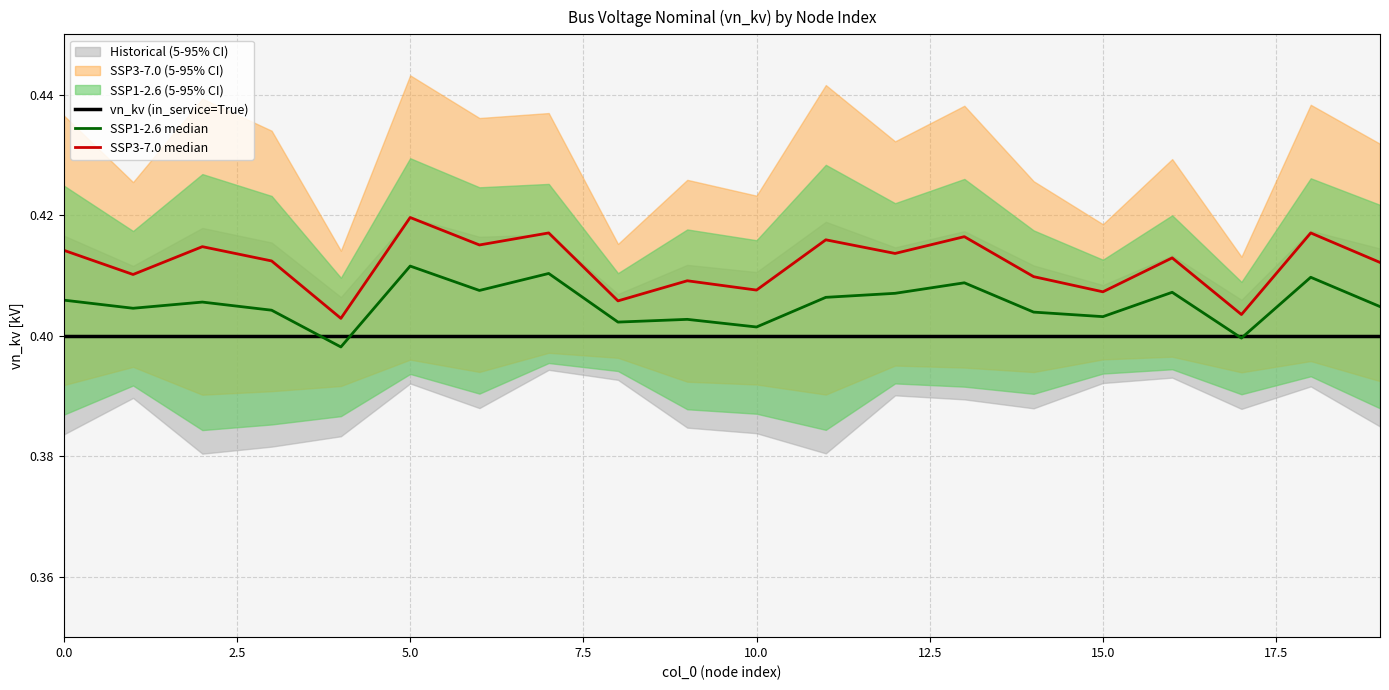

True or false: vn_kv (in_service=True) has more than 1 points higher than both neighbors.

False